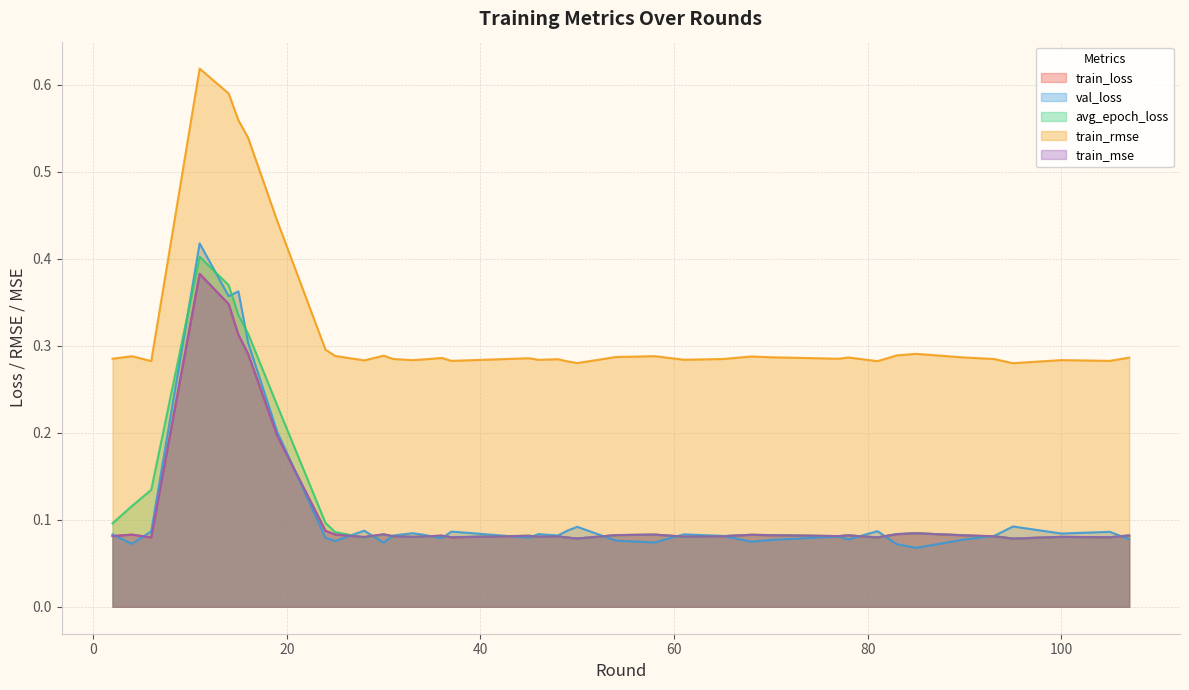

Which series has the largest range (max minus min)?

val_loss